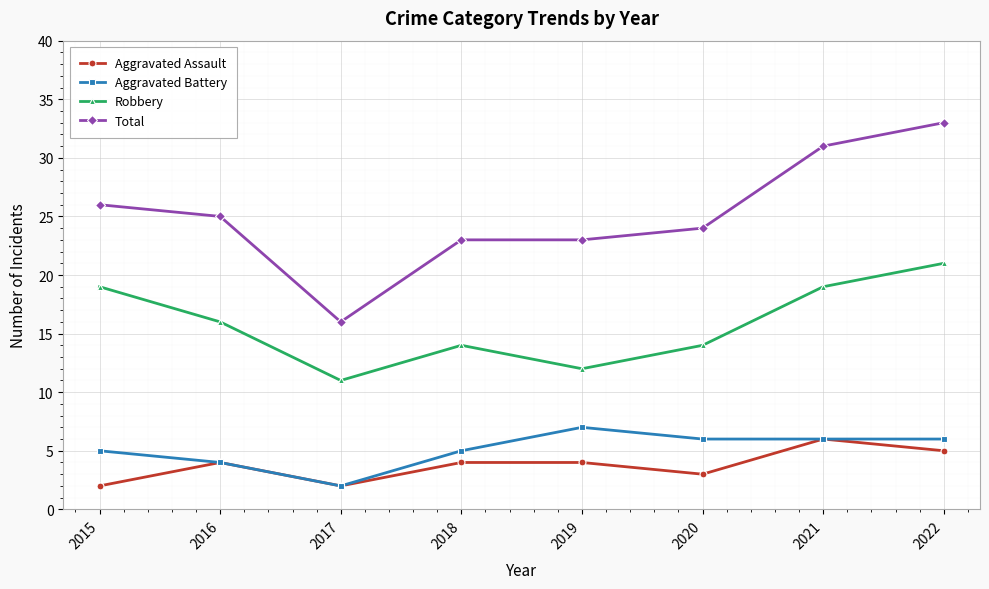

Reading left to right, list all the values displayed in this chart.

Aggravated Assault: 2015=2	2016=4	2017=2	2018=4	2019=4	2020=3	2021=6	2022=5
Aggravated Battery: 2015=5	2016=4	2017=2	2018=5	2019=7	2020=6	2021=6	2022=6
Robbery: 2015=19	2016=16	2017=11	2018=14	2019=12	2020=14	2021=19	2022=21
Total: 2015=26	2016=25	2017=16	2018=23	2019=23	2020=24	2021=31	2022=33